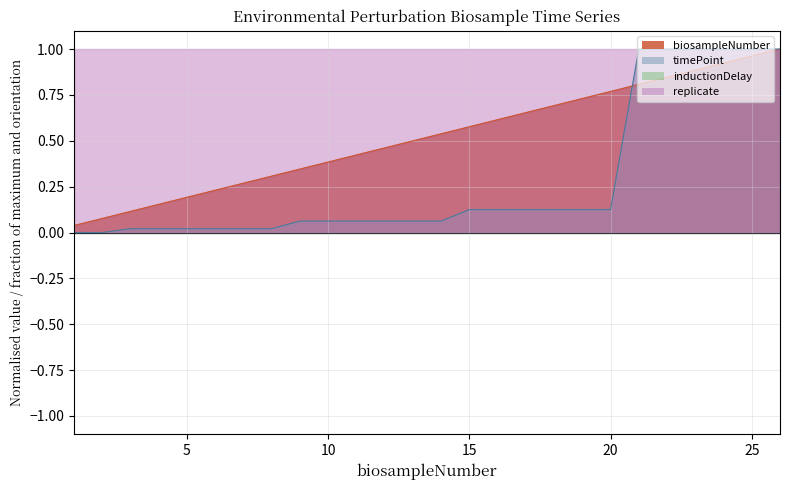

List the labels in order of biosampleNumber value, smallest first.

1, 2, 3, 4, 5, 6, 7, 8, 9, 10, 11, 12, 13, 14, 15, 16, 17, 18, 19, 20, 21, 22, 23, 24, 25, 26